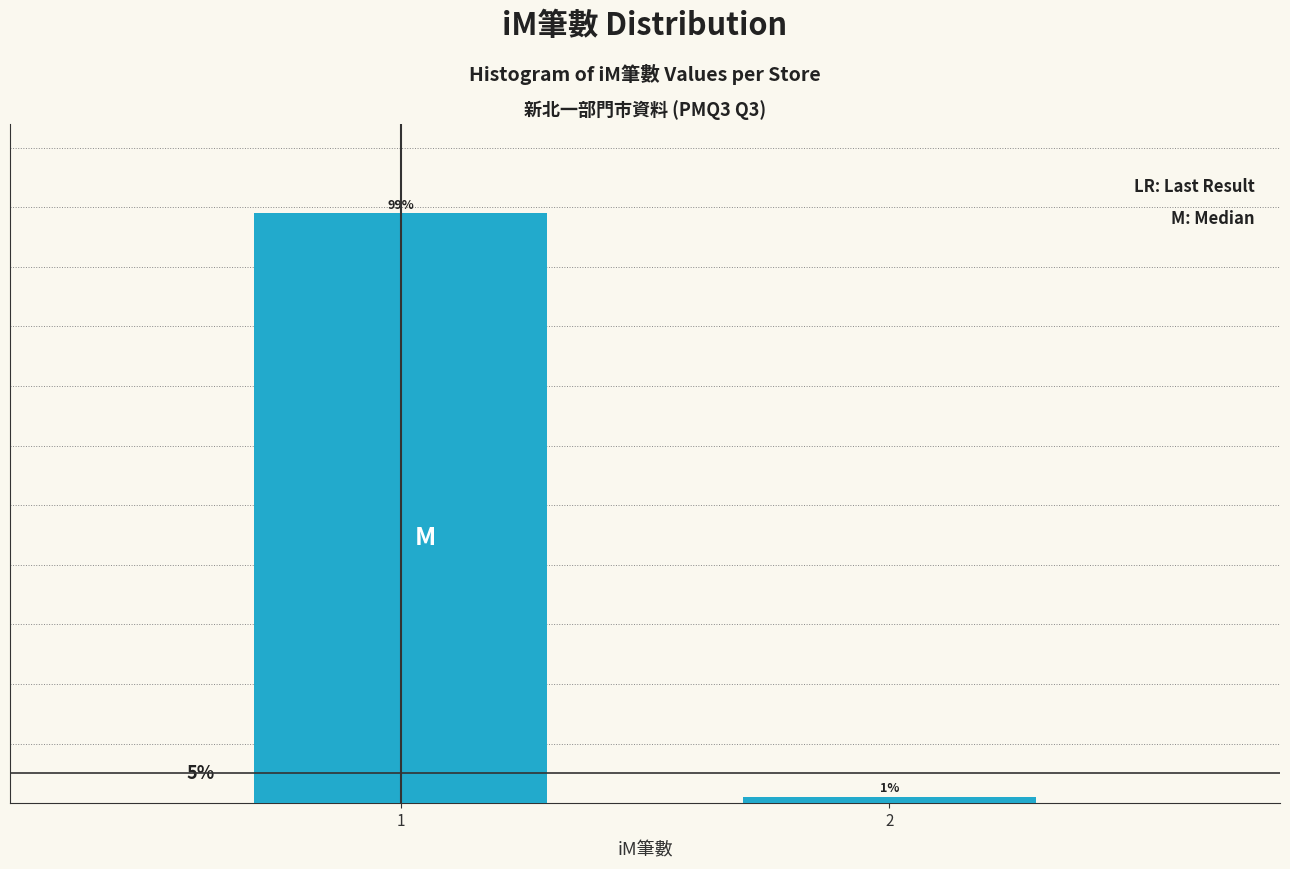

Rank the categories by value from highest to lowest.

1, 2